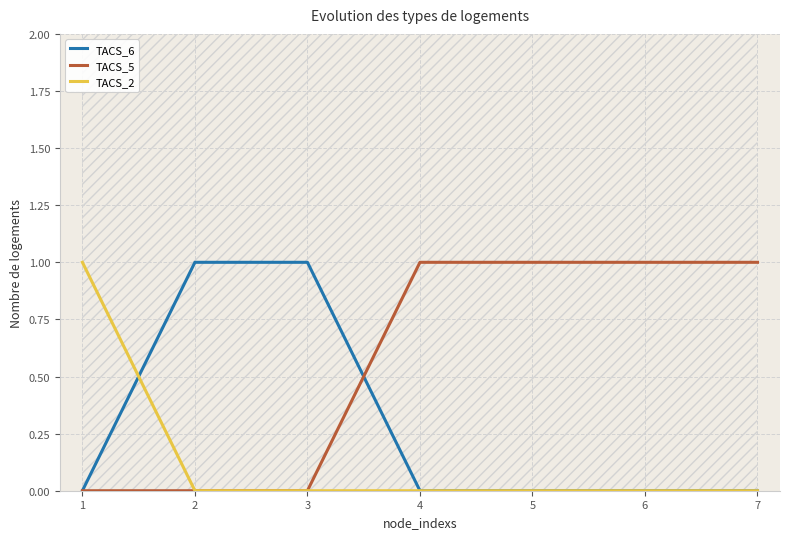

What is the value of the TACS_2 point at the 1st from the left?

1